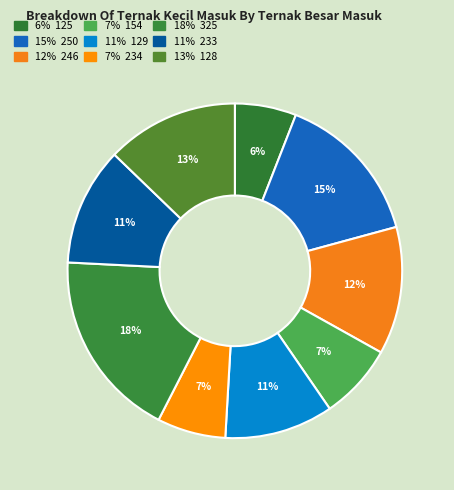

How many segments does this pie chart have?

9